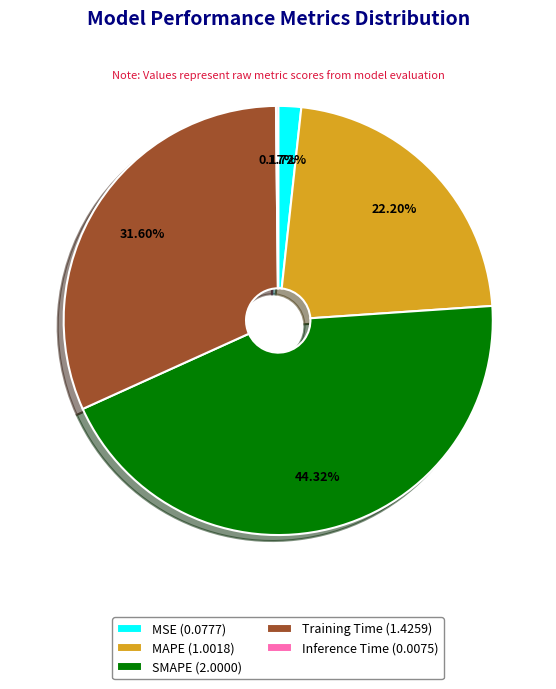

To the nearest percent, what is the difference between the largest and smallest slice percentages?

44%